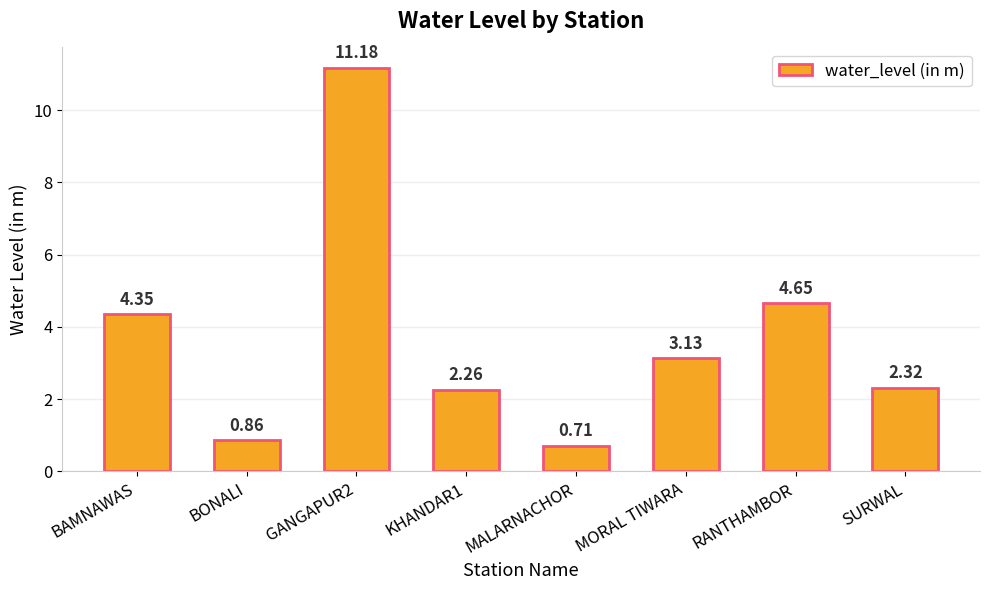

Count the number of categories in the chart.

8